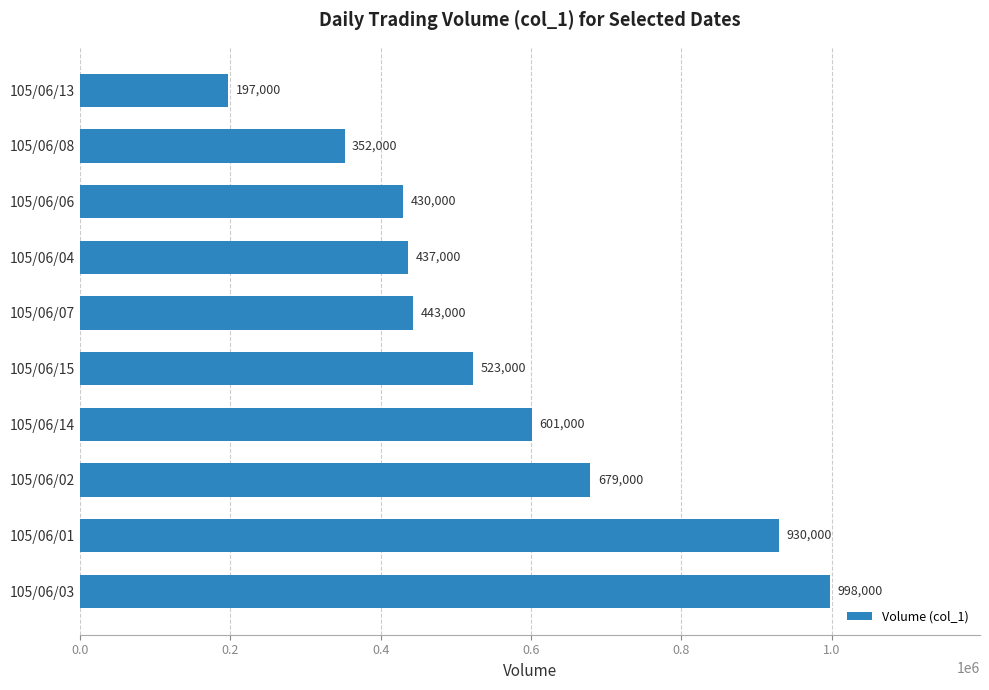

How many data points are less than 523000?

5